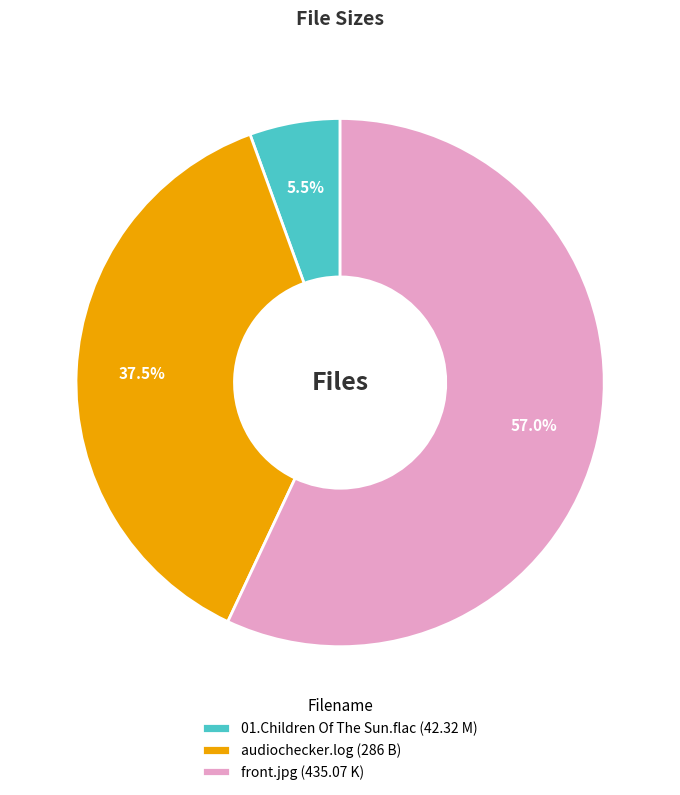

Rank the categories by value from lowest to highest.

01.Children Of The Sun.flac (42.32 M), audiochecker.log (286 B), front.jpg (435.07 K)